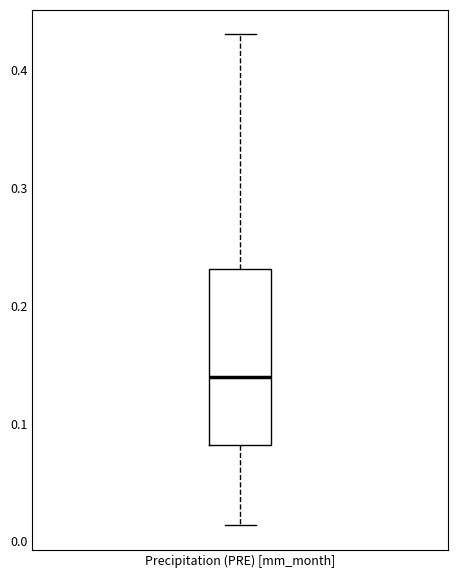

Transcribe this box plot: give where the median line is, the range the box spans, and where the two whiskers end, as read against the y-axis. The values are not printed on the chart, so give them approximately, as read against the axis.

median 0.14, box 0.08 to 0.23, whiskers 0.01 to 0.43